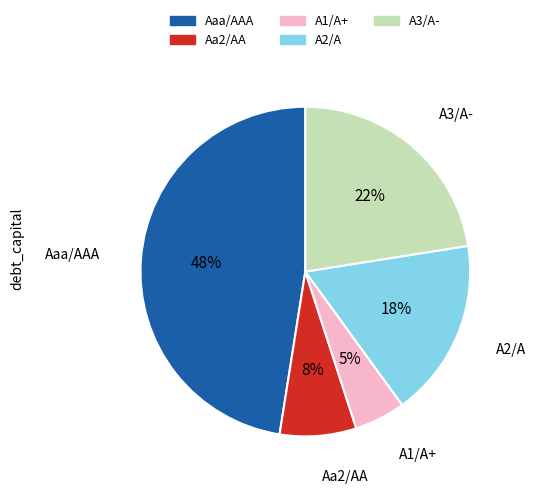

To the nearest percent, what is the average slice percentage?

20%